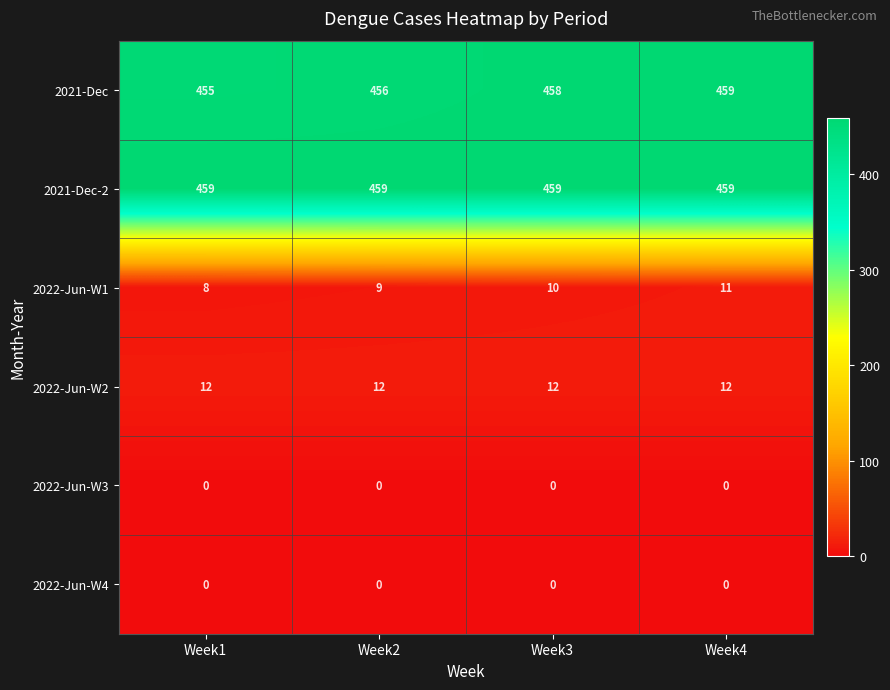

True or false: 2022-Jun-W4 has a value of 0 at Week3.

True